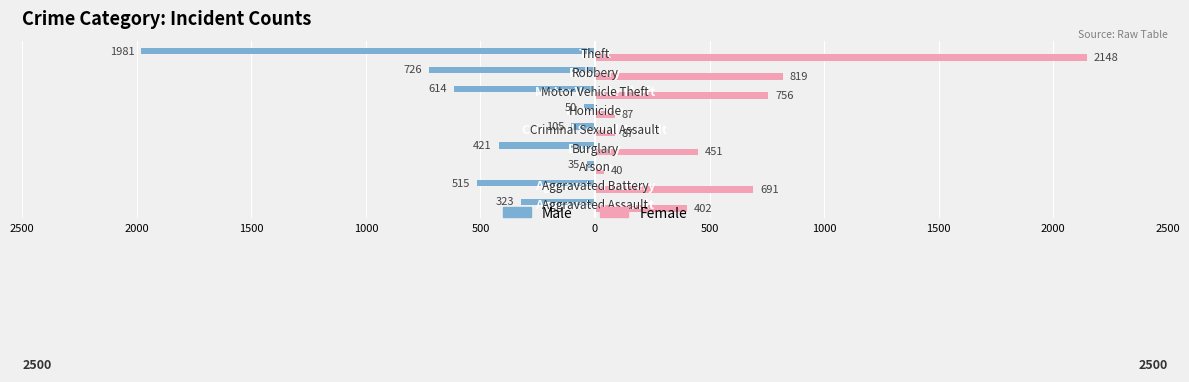

What is the greatest value displayed?

2148